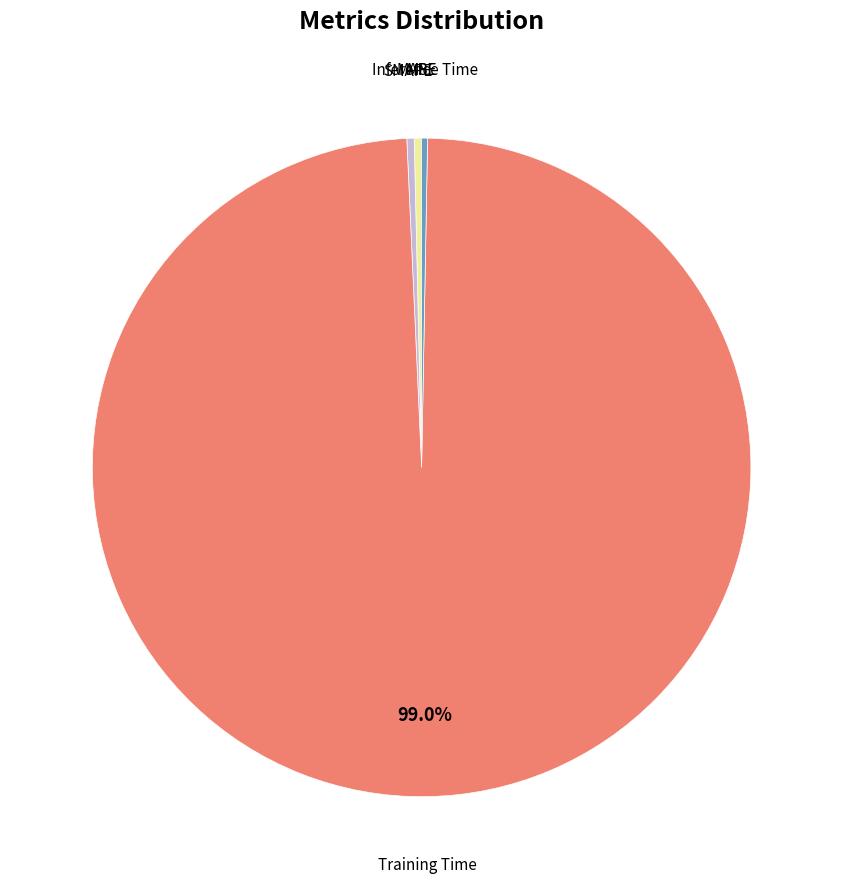

Count the number of slices in the pie.

5